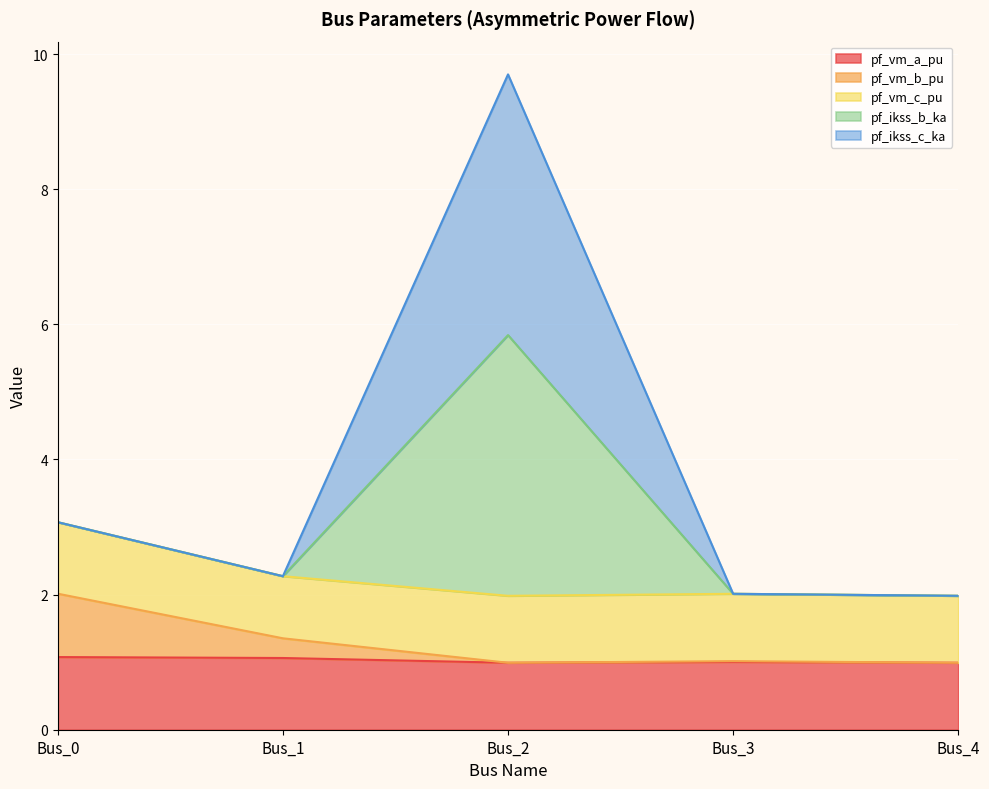

True or false: pf_ikss_b_ka has a value of 3.2 at Bus_4.

False